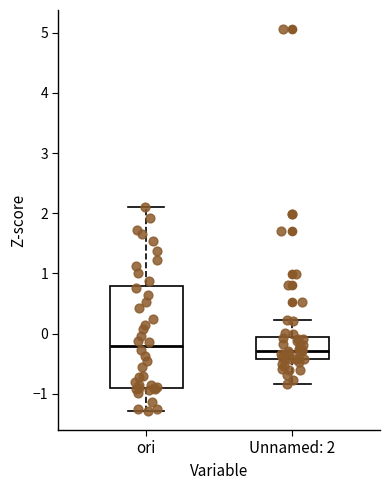

Reading left to right, transcribe this box plot: for each box, give where its median line is, the range the box spans, and where its two whiskers end, as read against the y-axis. The values are not printed on the chart, so give them approximately, as read against the axis.

ori: median -0.2, box -0.9 to 0.8, whiskers -1.3 to 2.1
Unnamed: 2: median -0.3, box -0.4 to -0.1, whiskers -0.8 to 0.2